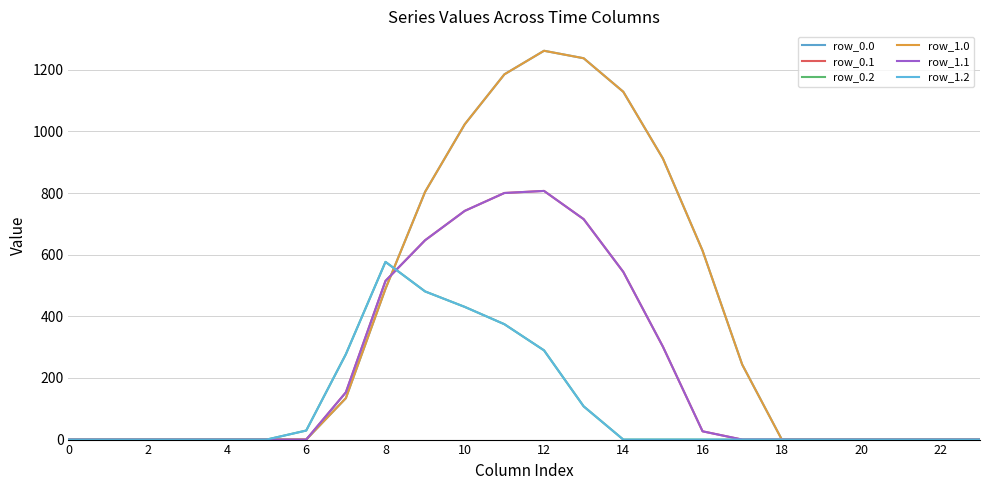

What is the label of the 6th point from the right?

18